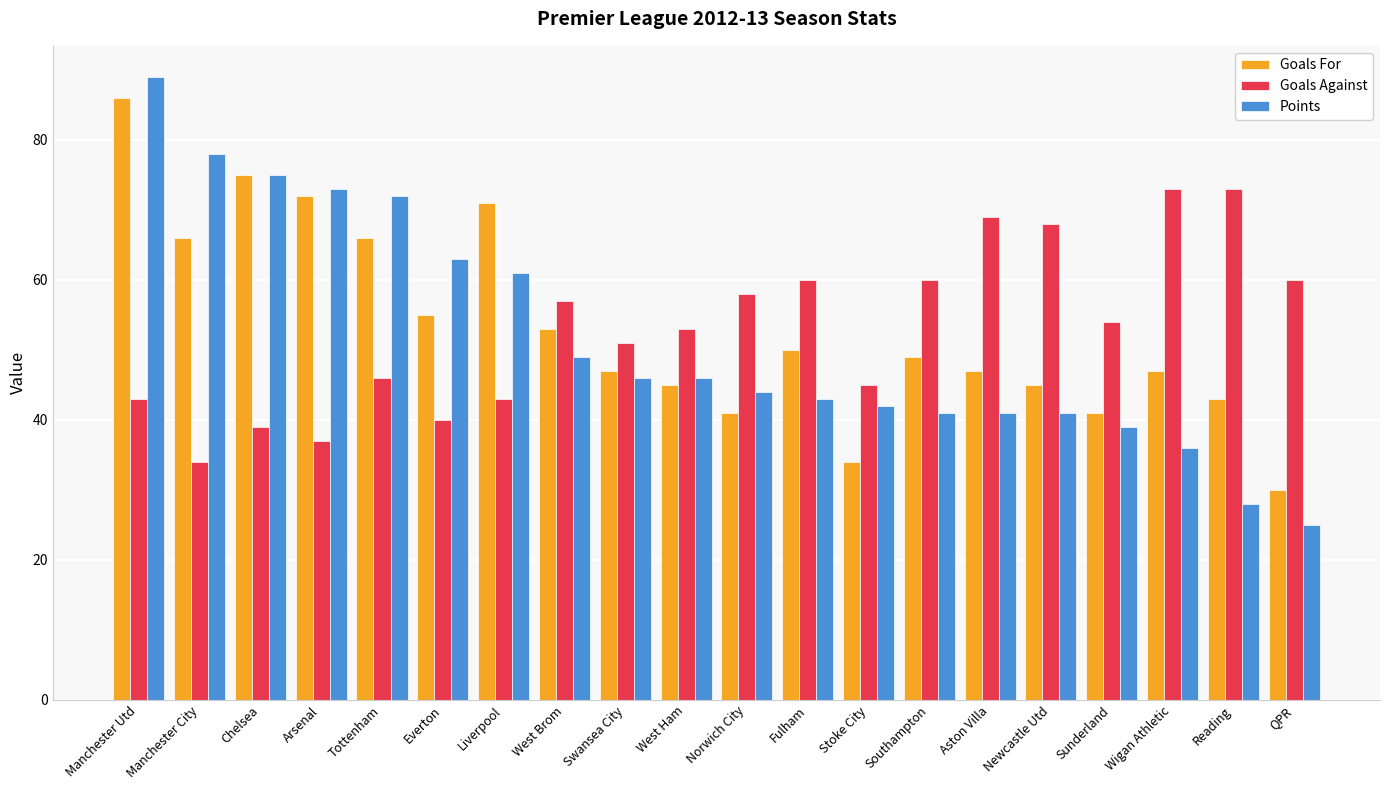

Is the value of Goals Against at Sunderland greater than the value of Goals For at West Brom?

Yes